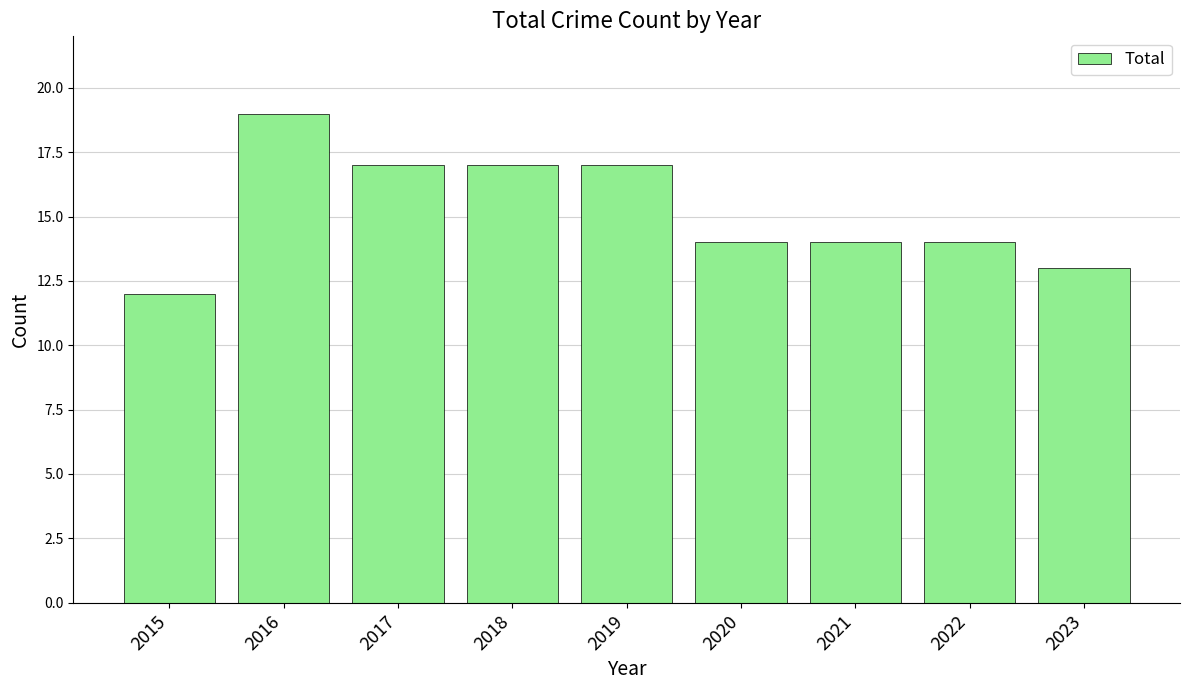

Between 2020 and 2017, which is larger?

2017